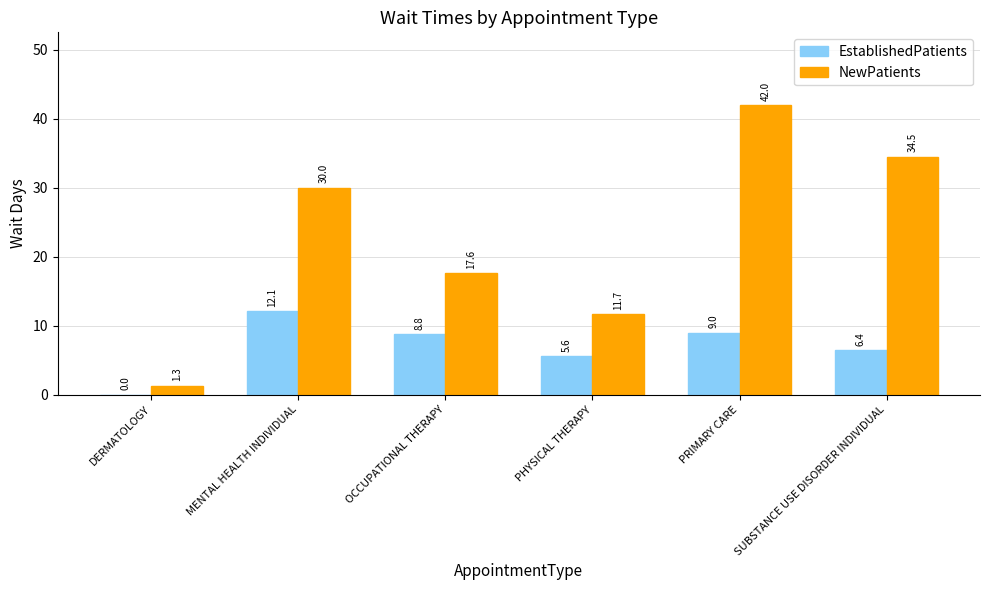

Between MENTAL HEALTH INDIVIDUAL and SUBSTANCE USE DISORDER INDIVIDUAL, which series saw the biggest shift?

EstablishedPatients